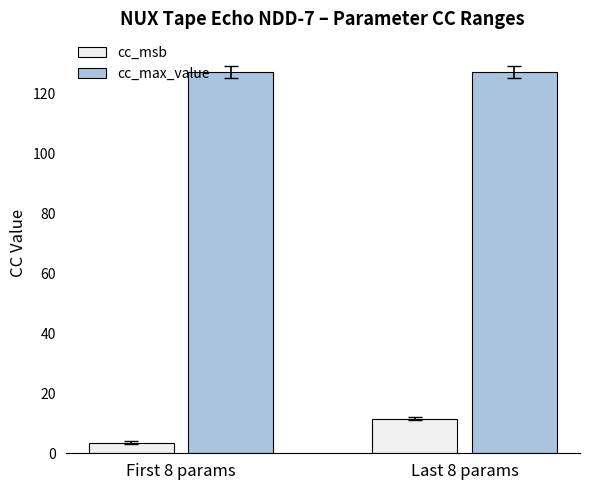

Reading left to right, extract all data points from this chart.

cc_msb: First 8 params=3.5	Last 8 params=11.5
cc_max_value: First 8 params=127.0	Last 8 params=127.0